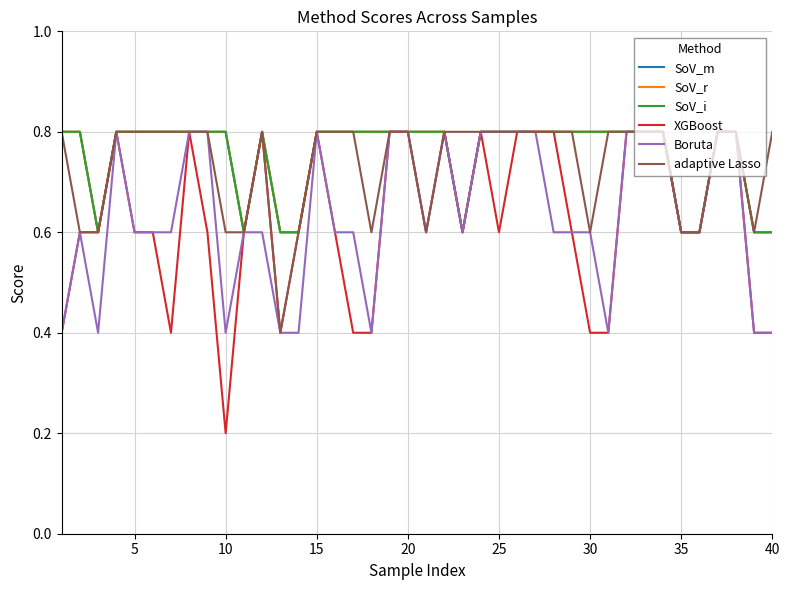

Does the chart have visible grid lines?

Yes